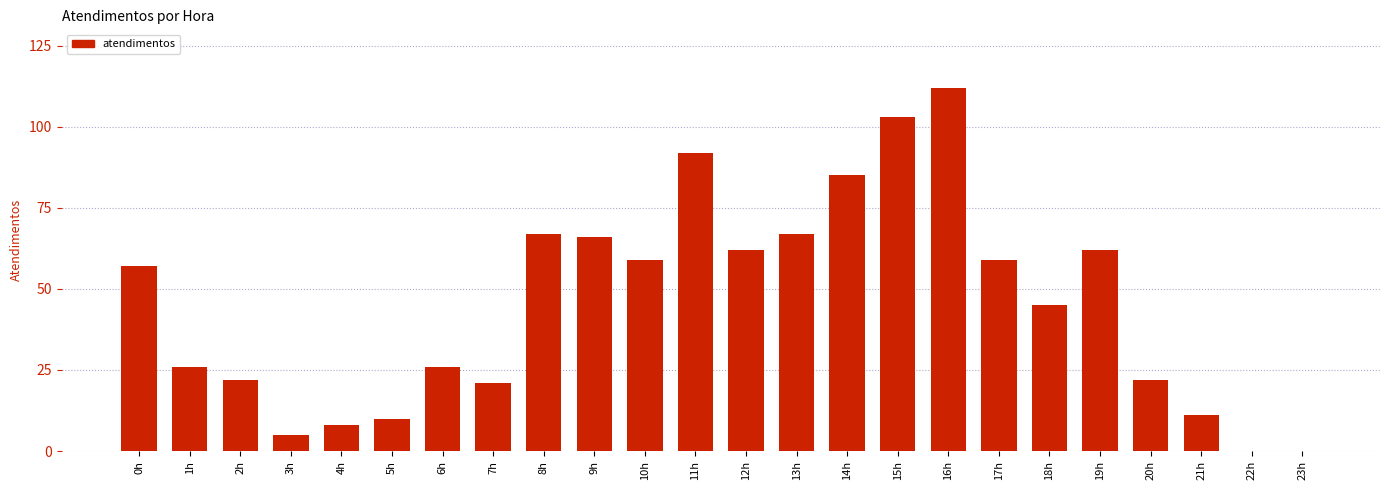

Which has a higher value, 12h or 2h?

12h